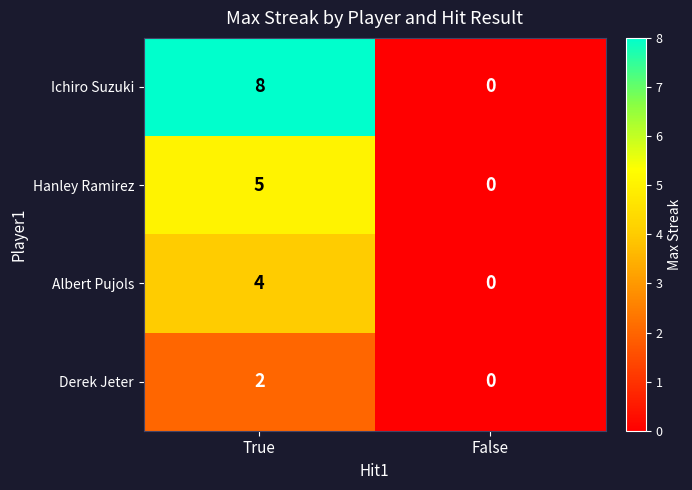

The Derek Jeter series shows 1 at False. True or false?

False